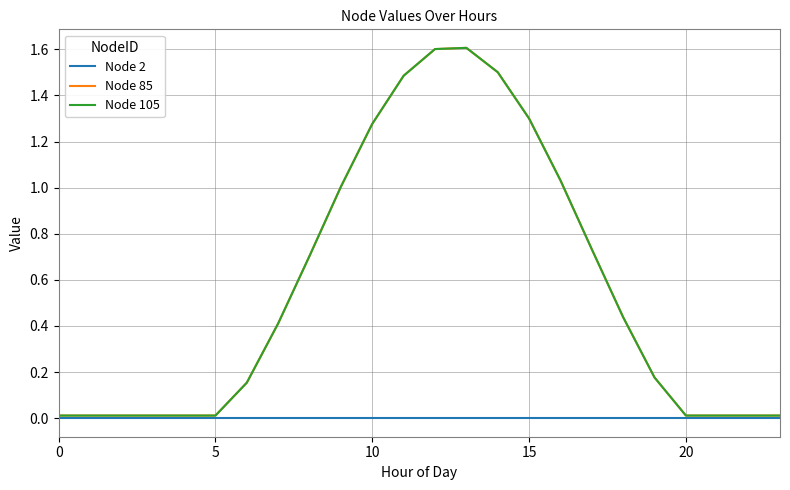

Does the chart display data point markers on the line(s)?

No